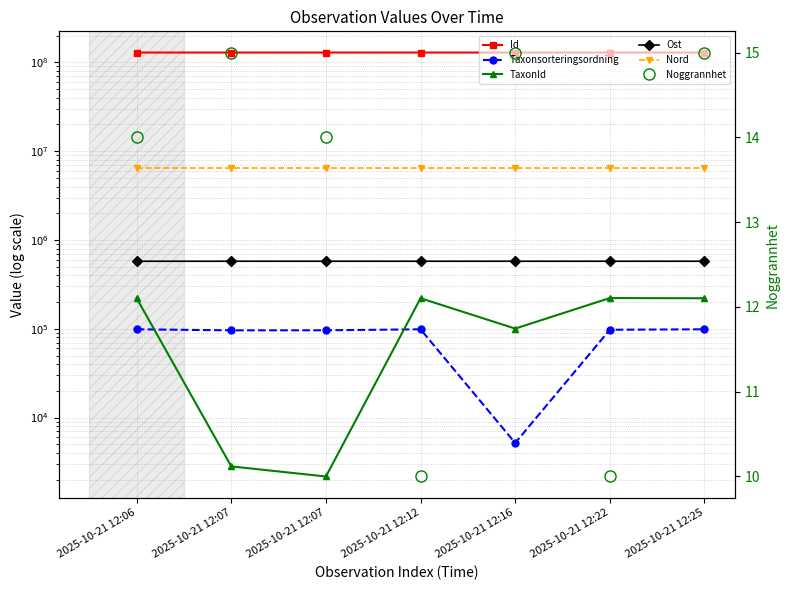

What is the greatest value displayed?

129242542